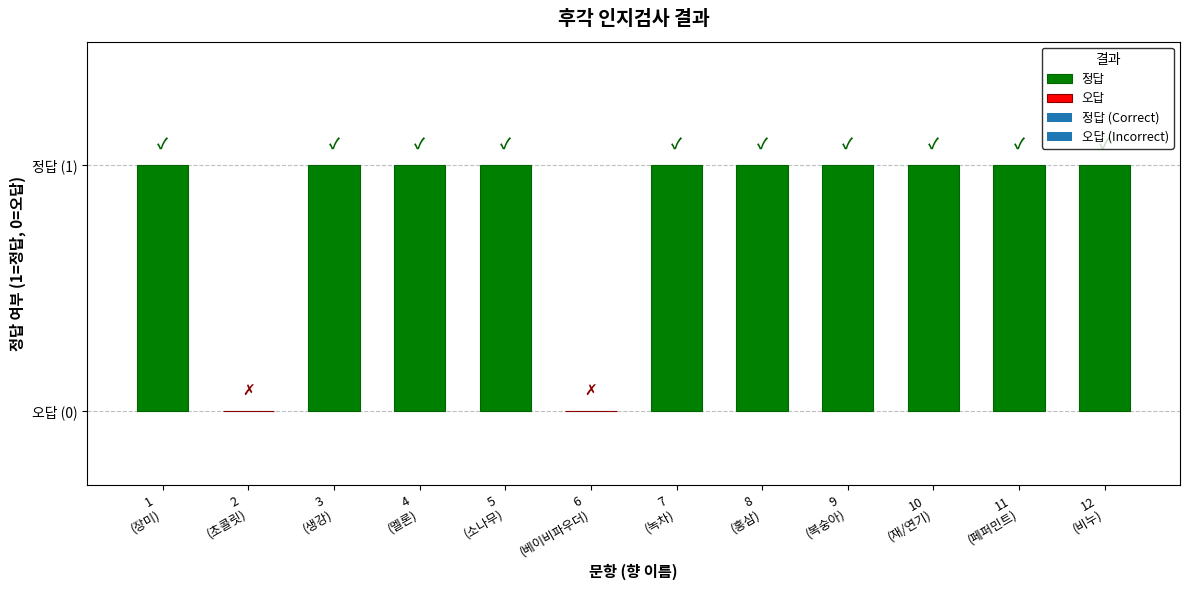

Which category has the lowest value across all series?

초콜릿